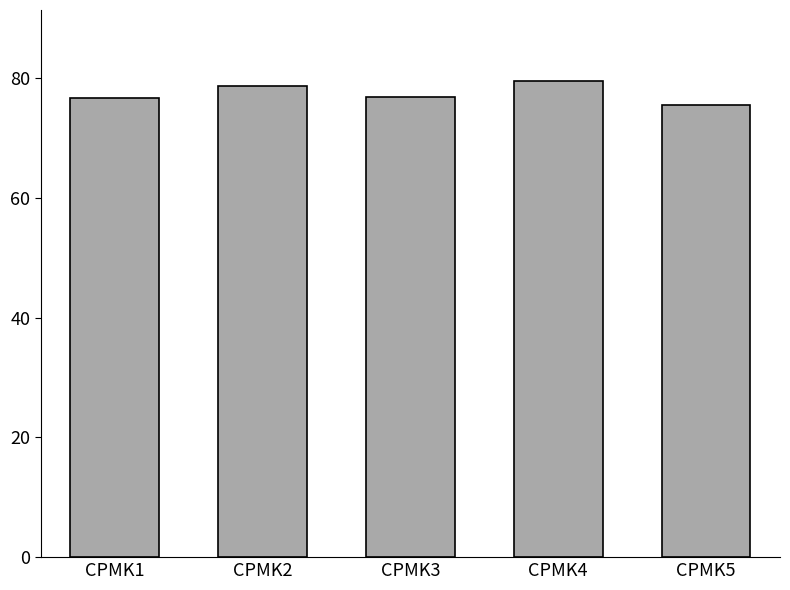

What is the difference between the values at CPMK4 and CPMK3?

2.6